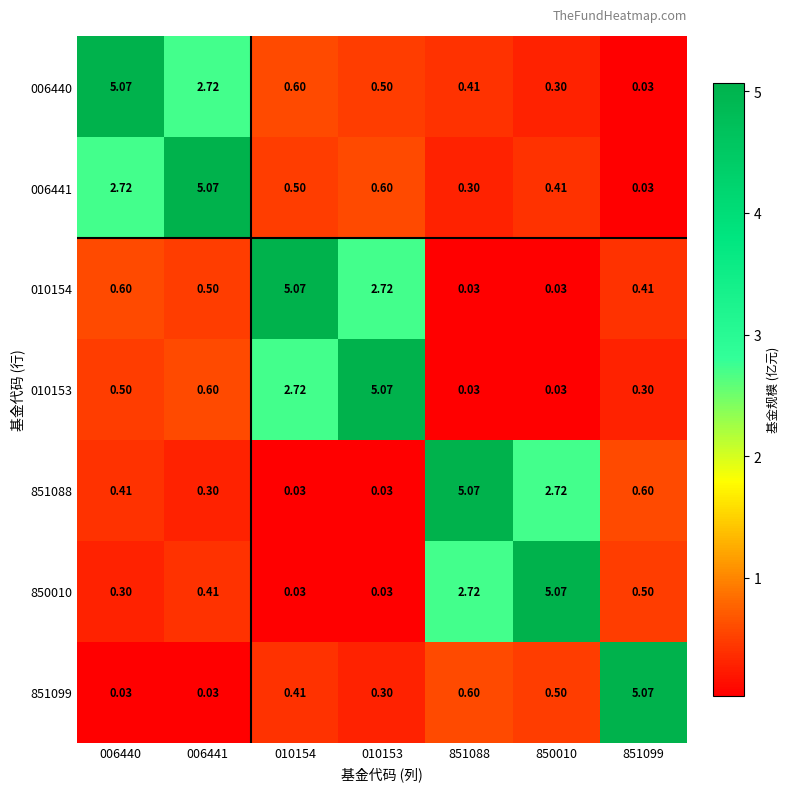

Is the value of 006440 at 010154 greater than the value of 850010 at 006440?

Yes